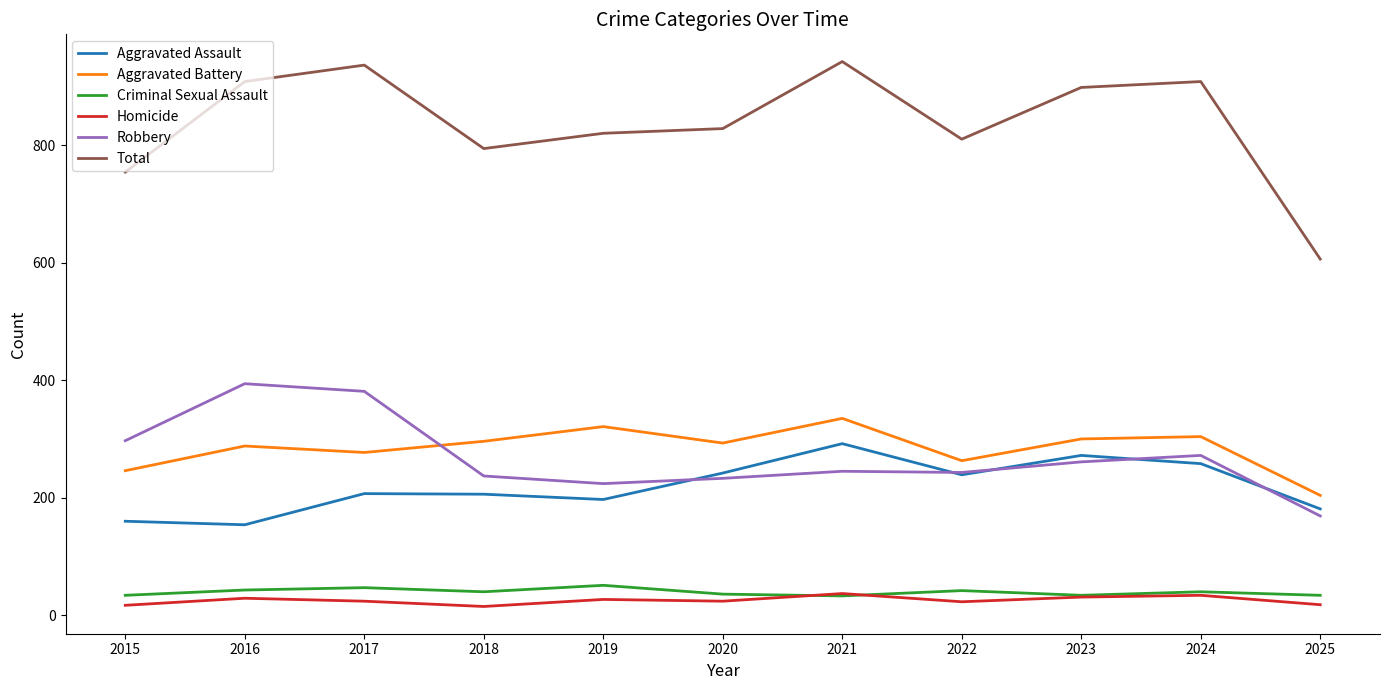

What is the total value across all series at 2024?

1816